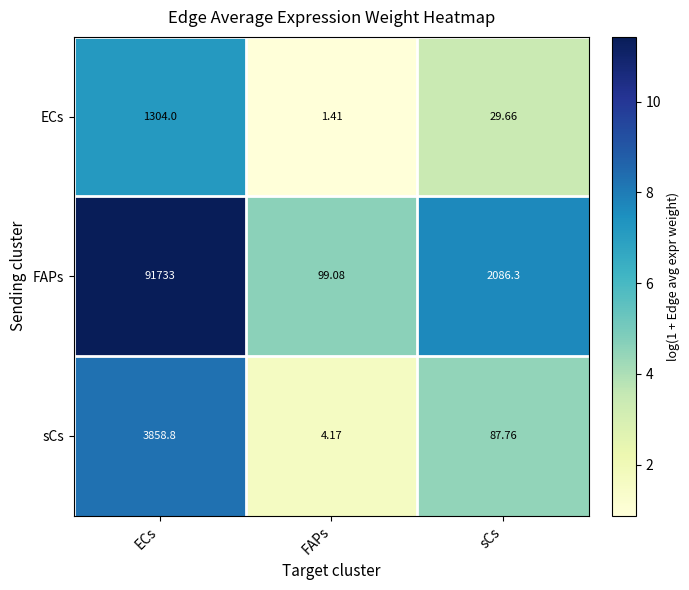

At FAPs, list the series in order from largest to smallest.

FAPs, sCs, ECs